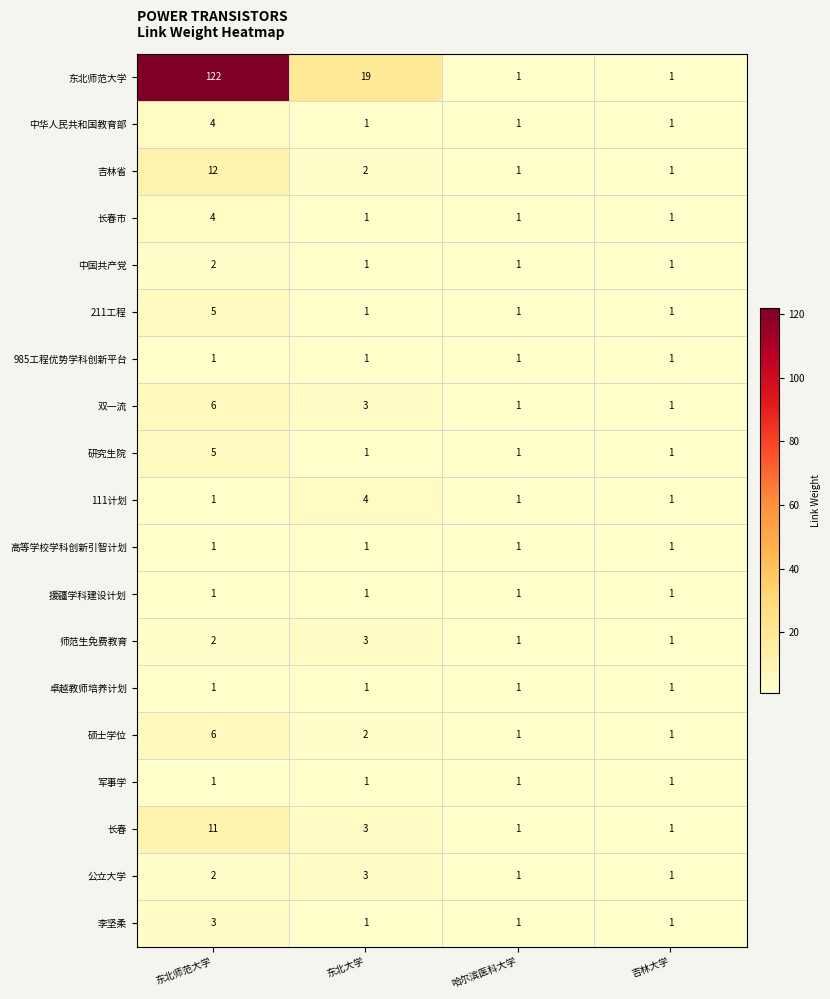

Which series has the largest total across all categories?

东北师范大学